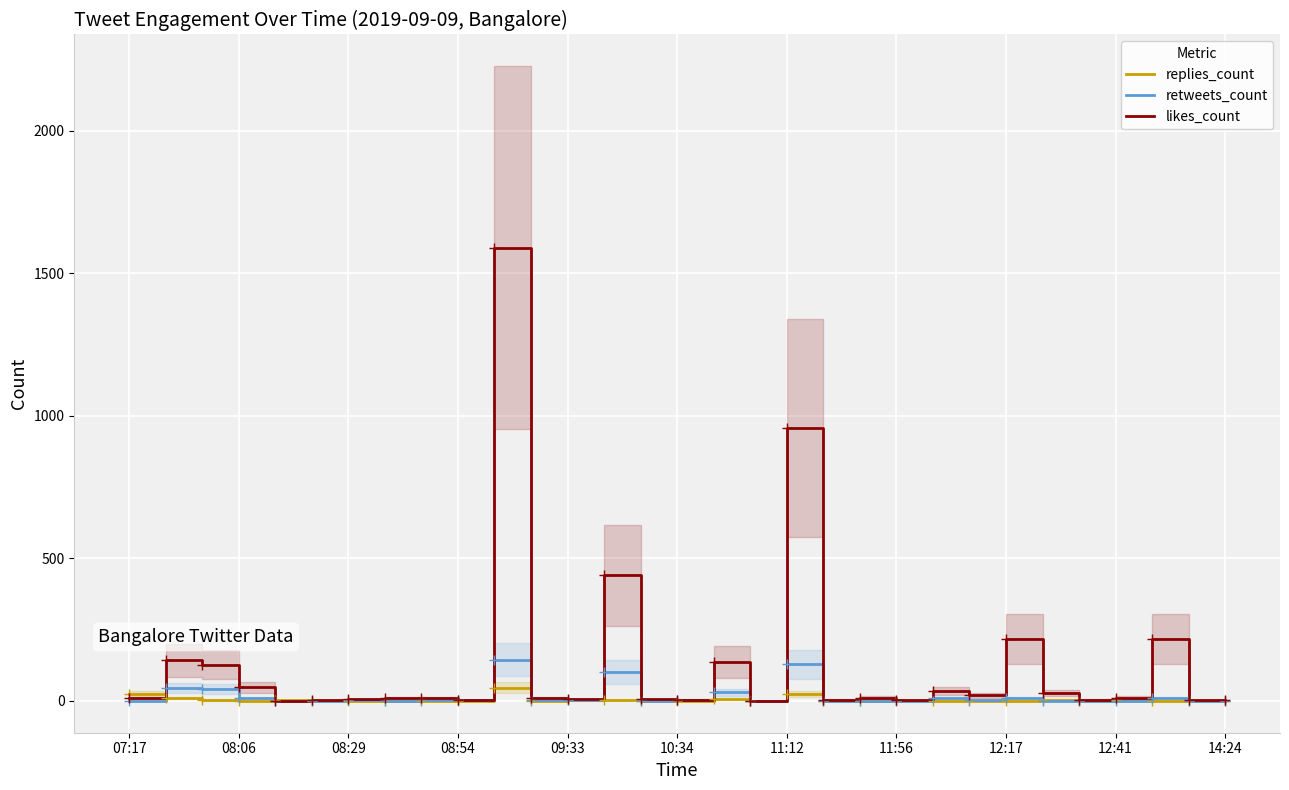

How many interior local peaks does the replies_count series have?

8